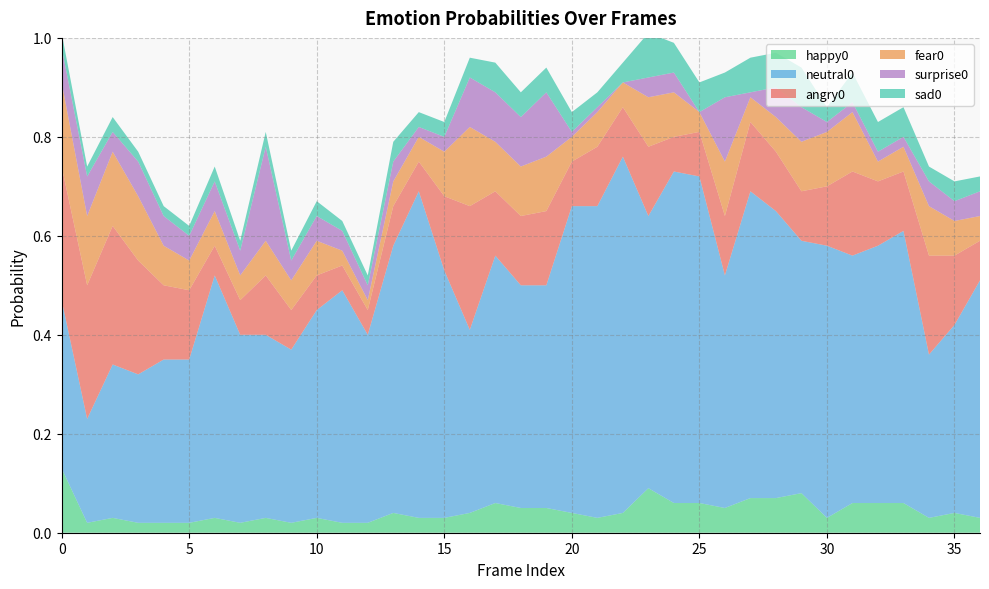

Reading right to left, what are all the values shown in this chart?

happy0: 0.0	0.0	0.0	0.1	0.1	0.1	0.0	0.1	0.1	0.1	0.1	0.1	0.1	0.1	0.0	0.0	0.0	0.1	0.1	0.1	0.0	0.0	0.0	0.0	0.0	0.0	0.0	0.0	0.0	0.0	0.0	0.0	0.0	0.0	0.0	0.0	0.1
neutral0: 0.5	0.4	0.3	0.6	0.5	0.5	0.6	0.5	0.6	0.6	0.5	0.7	0.7	0.6	0.7	0.6	0.6	0.5	0.5	0.5	0.4	0.5	0.7	0.5	0.4	0.5	0.4	0.3	0.4	0.4	0.5	0.3	0.3	0.3	0.3	0.2	0.3
angry0: 0.1	0.1	0.2	0.1	0.1	0.2	0.1	0.1	0.1	0.1	0.1	0.1	0.1	0.1	0.1	0.1	0.1	0.1	0.1	0.1	0.2	0.1	0.1	0.1	0.1	0.1	0.1	0.1	0.1	0.1	0.1	0.1	0.1	0.2	0.3	0.3	0.3
fear0: 0.1	0.1	0.1	0.1	0.0	0.1	0.1	0.1	0.1	0.1	0.1	0.0	0.1	0.1	0.1	0.1	0.1	0.1	0.1	0.1	0.2	0.1	0.1	0.1	0.0	0.0	0.1	0.1	0.1	0.1	0.1	0.1	0.1	0.1	0.1	0.1	0.2
surprise0: 0.1	0.0	0.1	0.0	0.0	0.0	0.0	0.1	0.1	0.0	0.1	0.0	0.0	0.0	0.0	0.0	0.0	0.1	0.1	0.1	0.1	0.0	0.0	0.0	0.0	0.0	0.1	0.0	0.2	0.1	0.1	0.1	0.1	0.1	0.0	0.1	0.1
sad0: 0.0	0.0	0.0	0.1	0.1	0.1	0.0	0.1	0.1	0.1	0.1	0.1	0.1	0.1	0.0	0.0	0.0	0.1	0.1	0.1	0.0	0.0	0.0	0.0	0.0	0.0	0.0	0.0	0.0	0.0	0.0	0.0	0.0	0.0	0.0	0.0	0.0